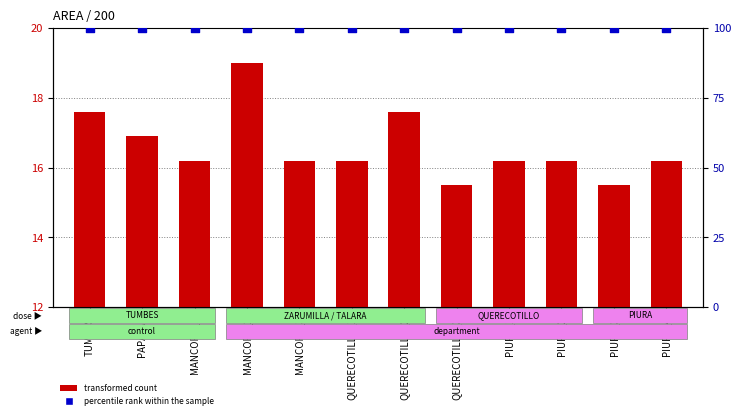

Which series reaches the maximum Y coordinate?

percentile rank within the sample